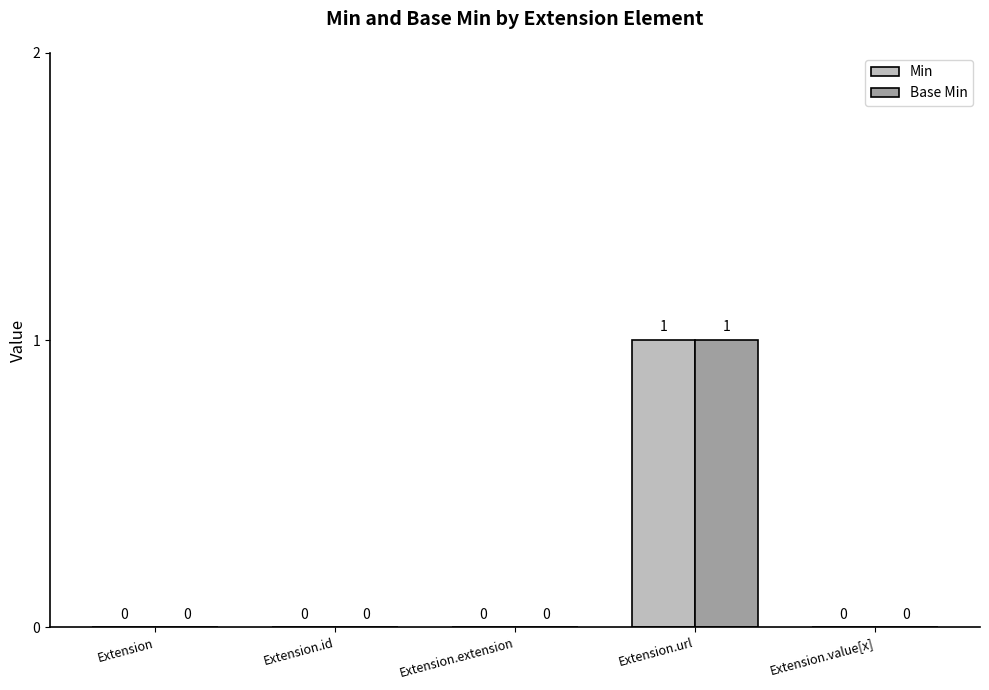

Which category has the highest value in the Base Min series?

Extension.url